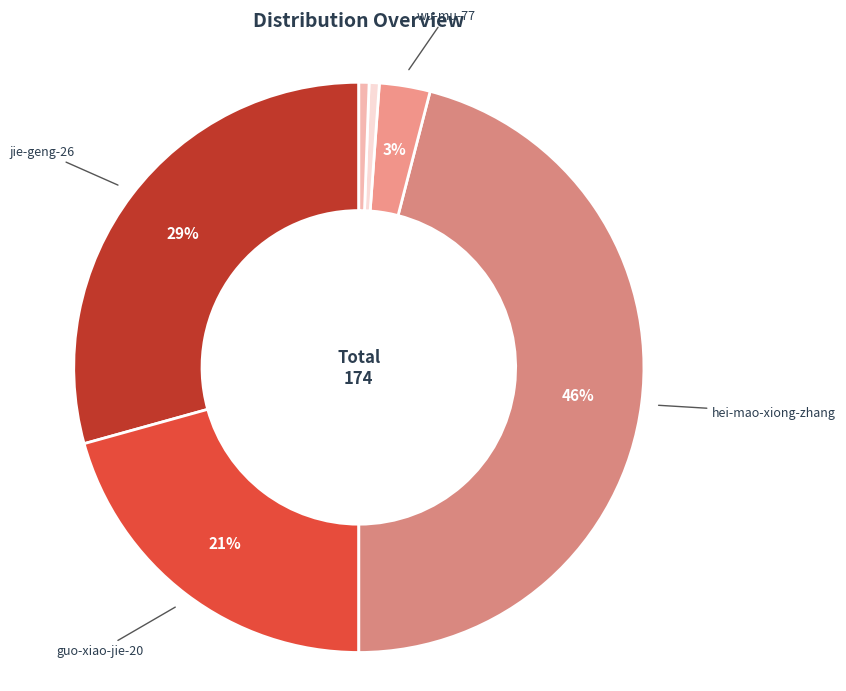

How many slices are in this pie chart?

6